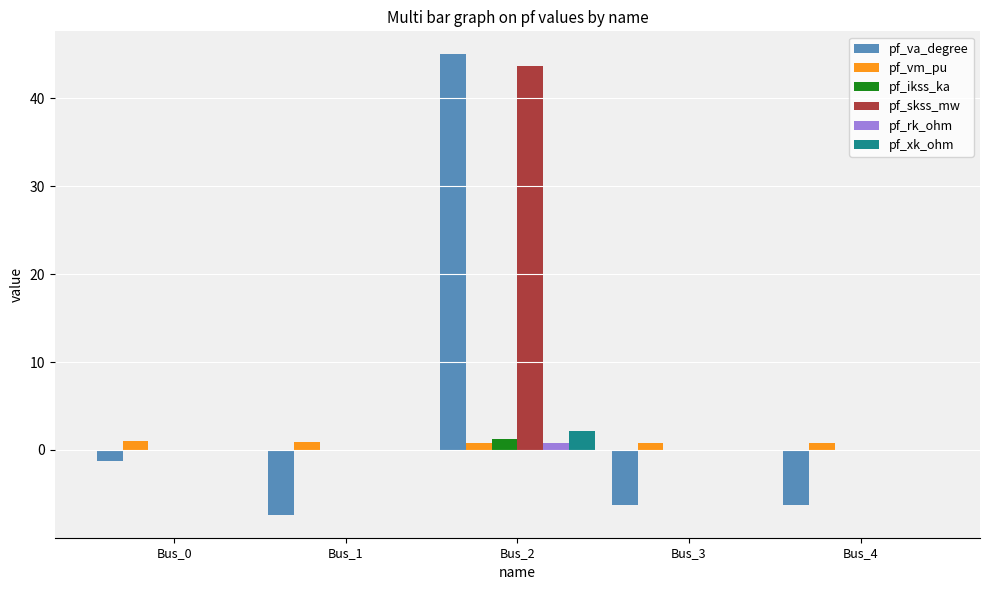

How many pf_vm_pu values are between 0 and 1?

5